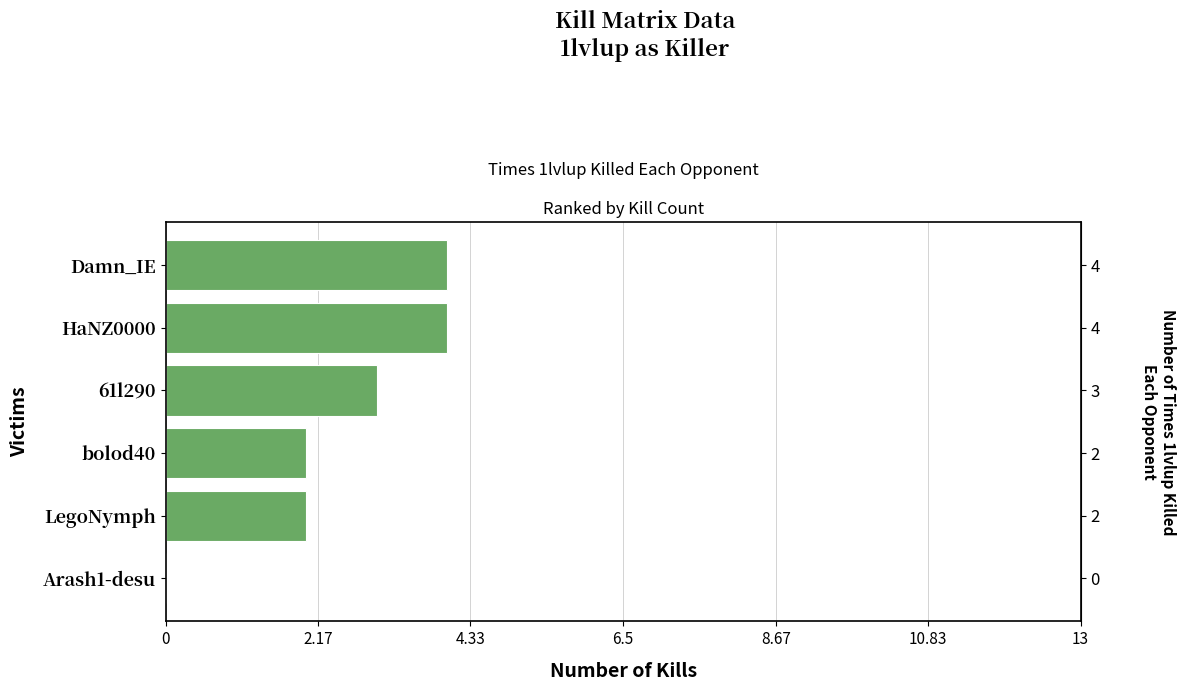

The chart shows a value of 4 at Damn_IE. True or false?

True